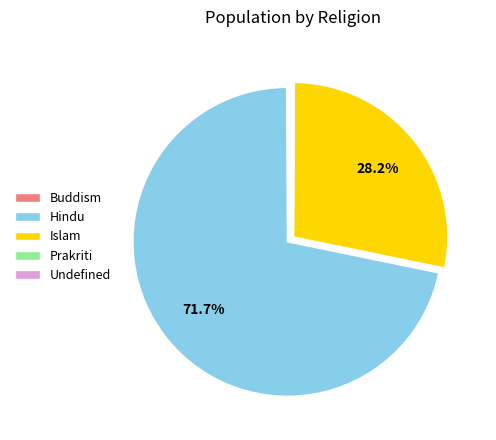

Which category has the biggest portion of the pie?

Hindu